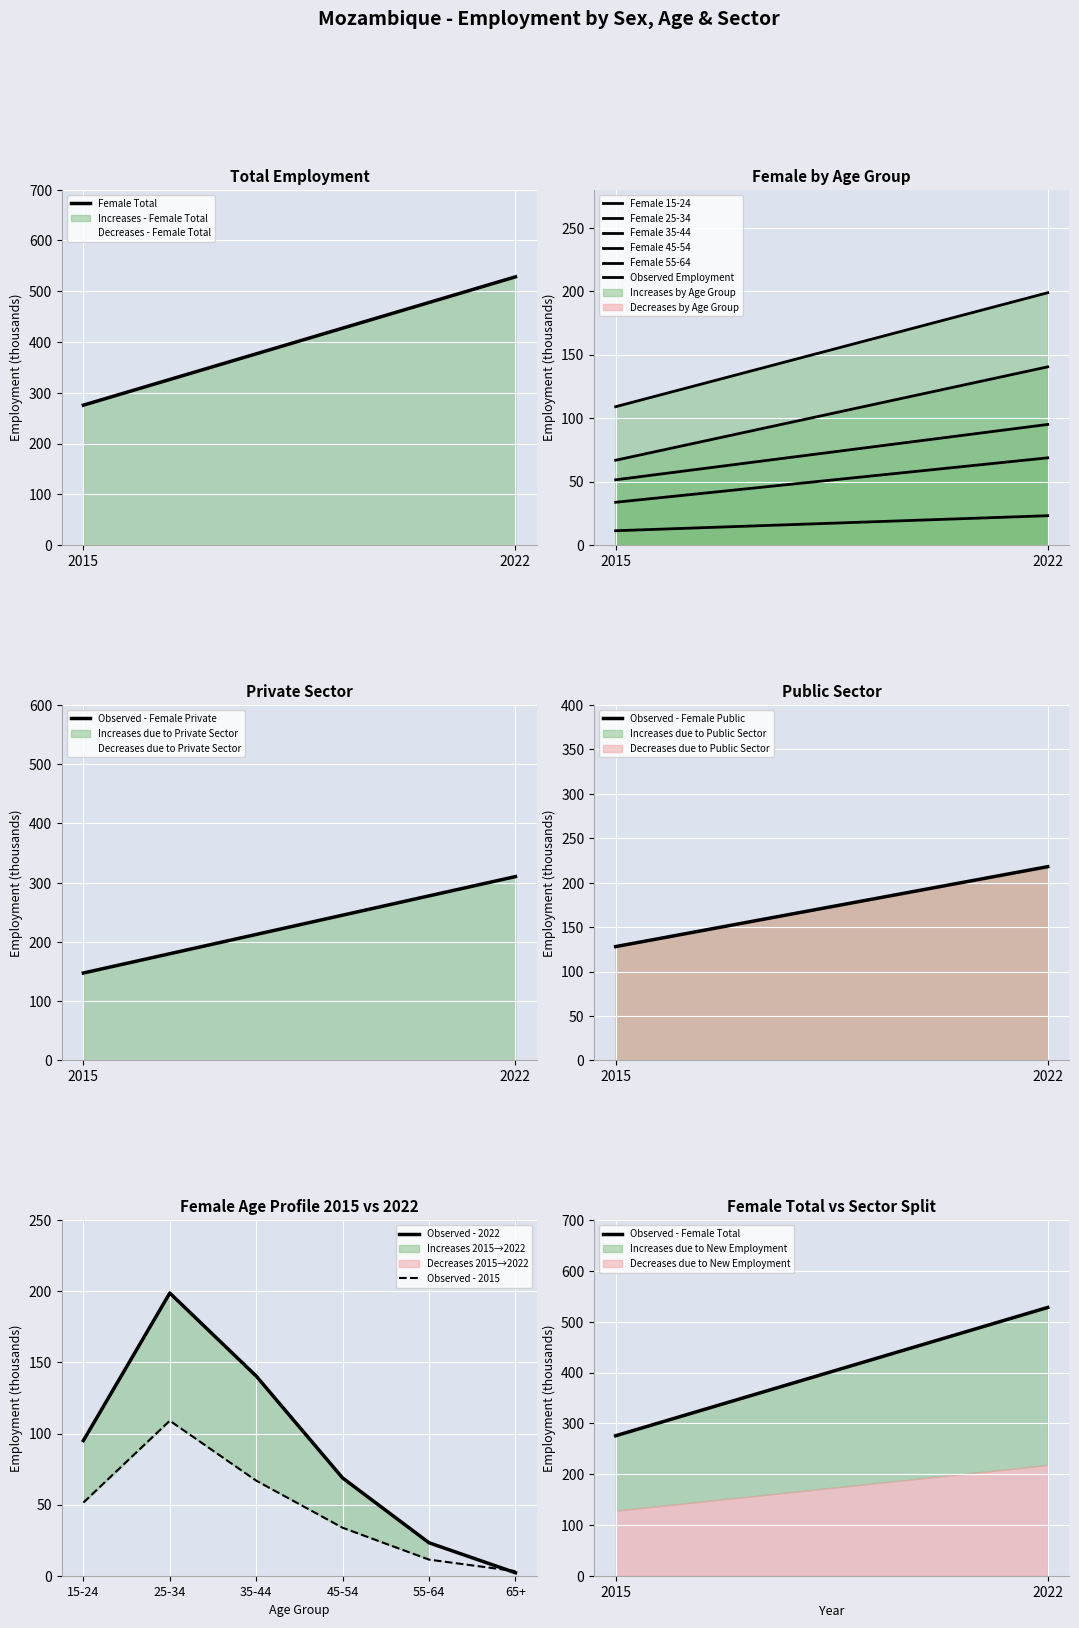

Which series has the largest total across all categories?

Female Total